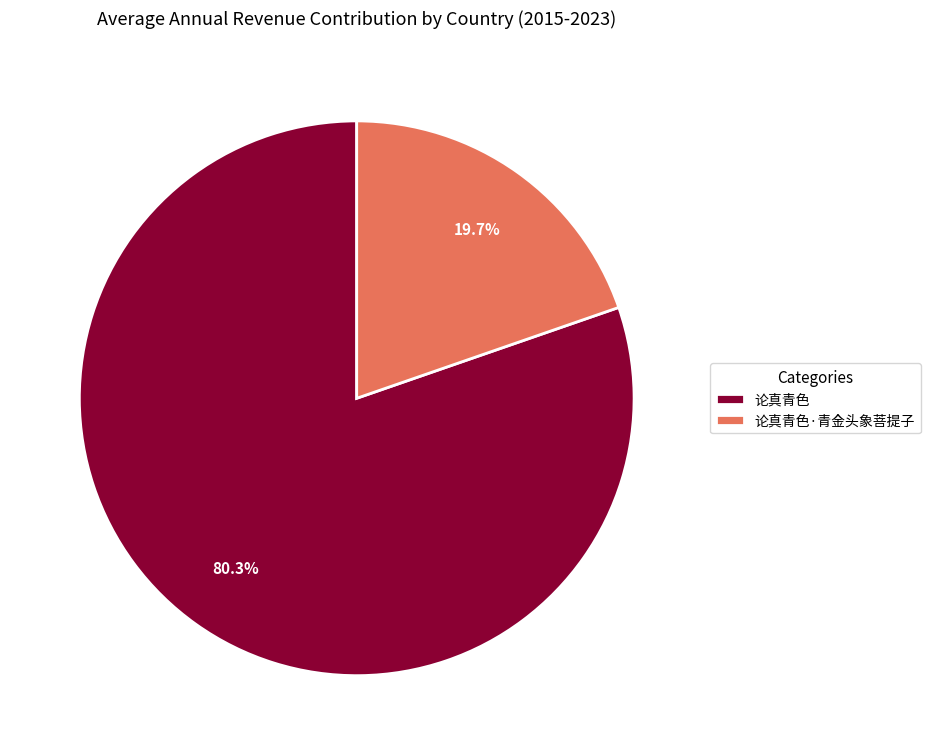

What is the total percentage of 论真青色 and 论真青色·青金头象菩提子?

100.0%